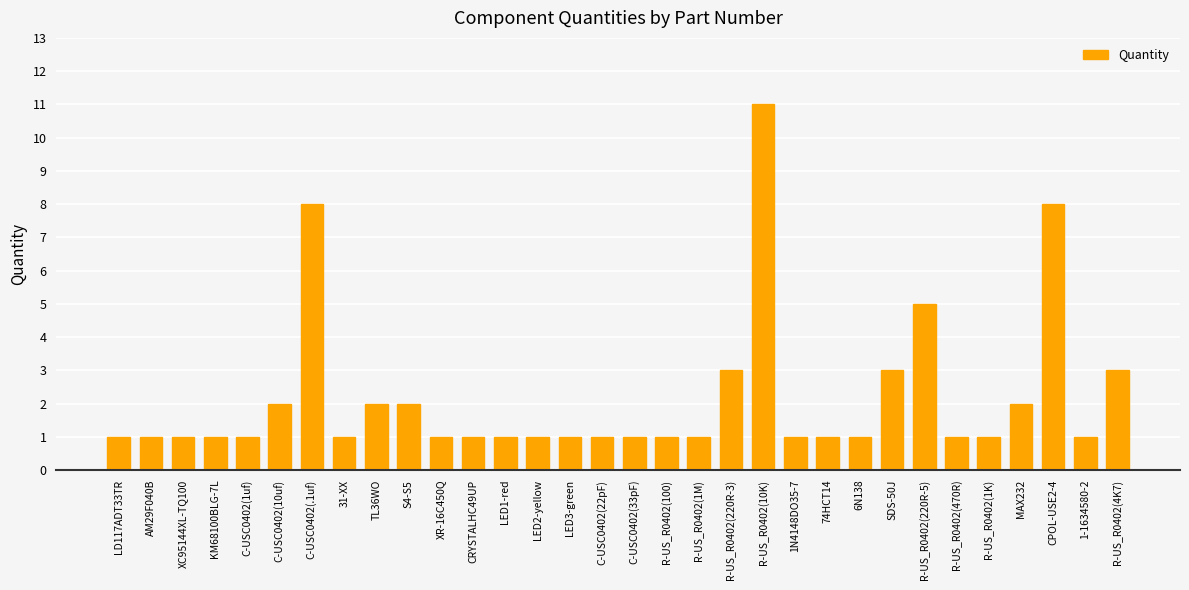

At which category does the chart reach its peak across all series?

R-US_R0402(10K)